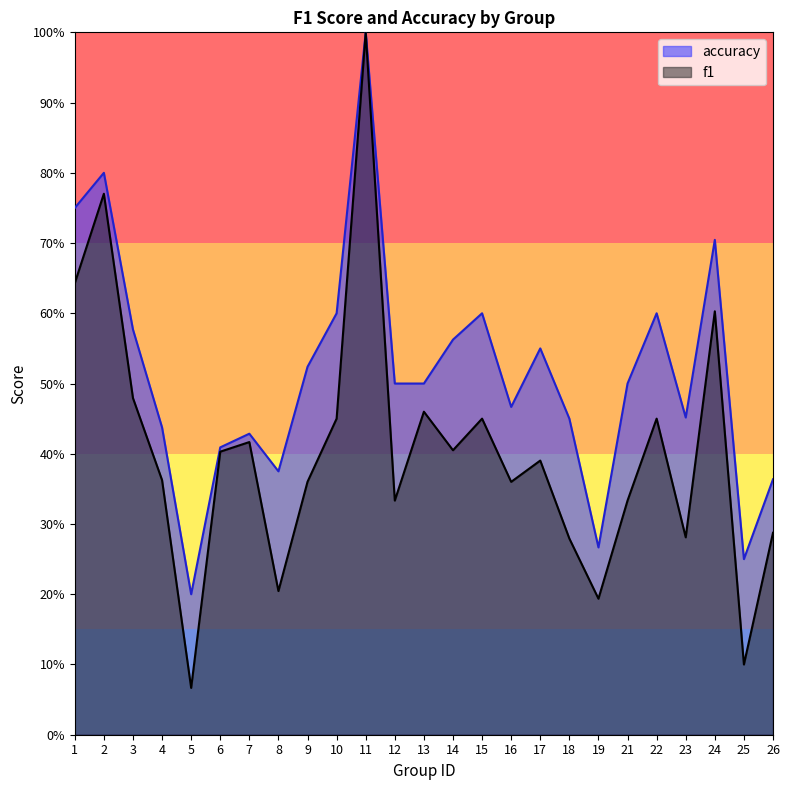

Rank the categories by accuracy value from lowest to highest.

5, 25, 19, 26, 8, 6, 7, 4, 18, 23, 16, 12, 13, 21, 9, 17, 14, 3, 10, 15, 22, 24, 1, 2, 11